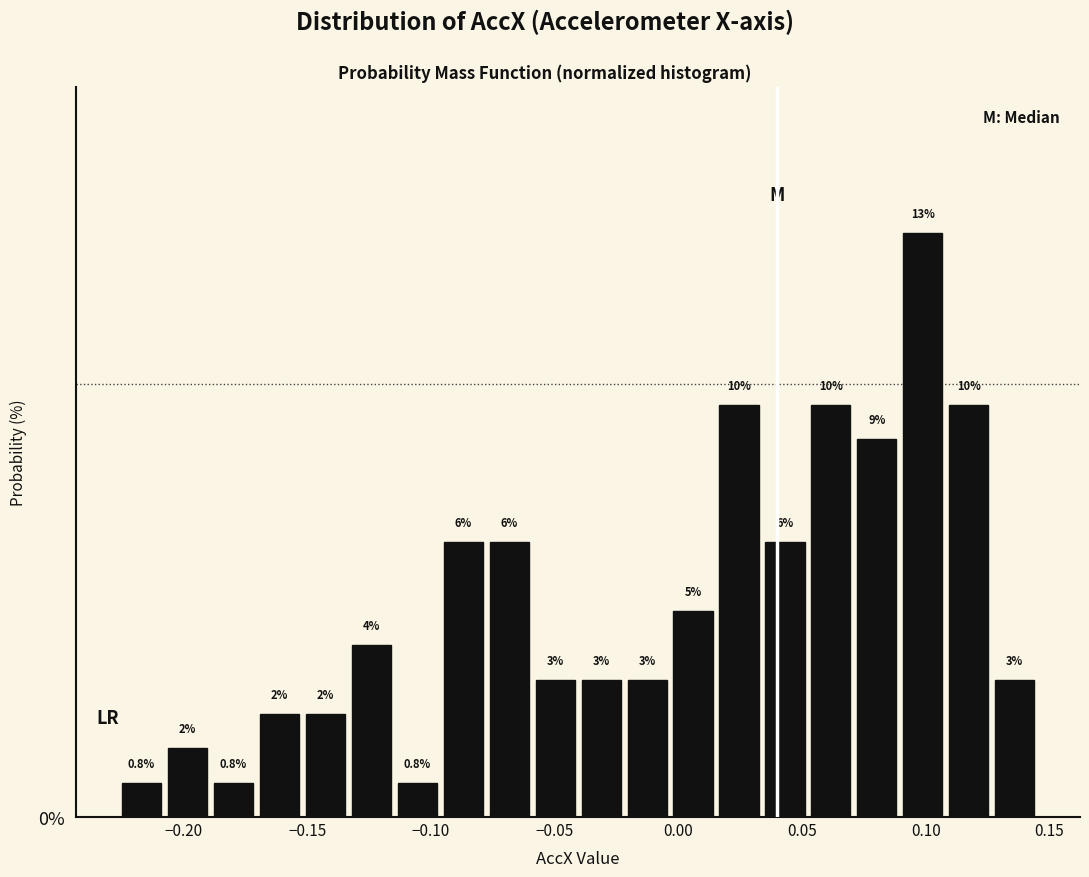

Around what value on the x-axis is the tallest bar? Give the approximate position of its centre, as read against the axis.

0.100